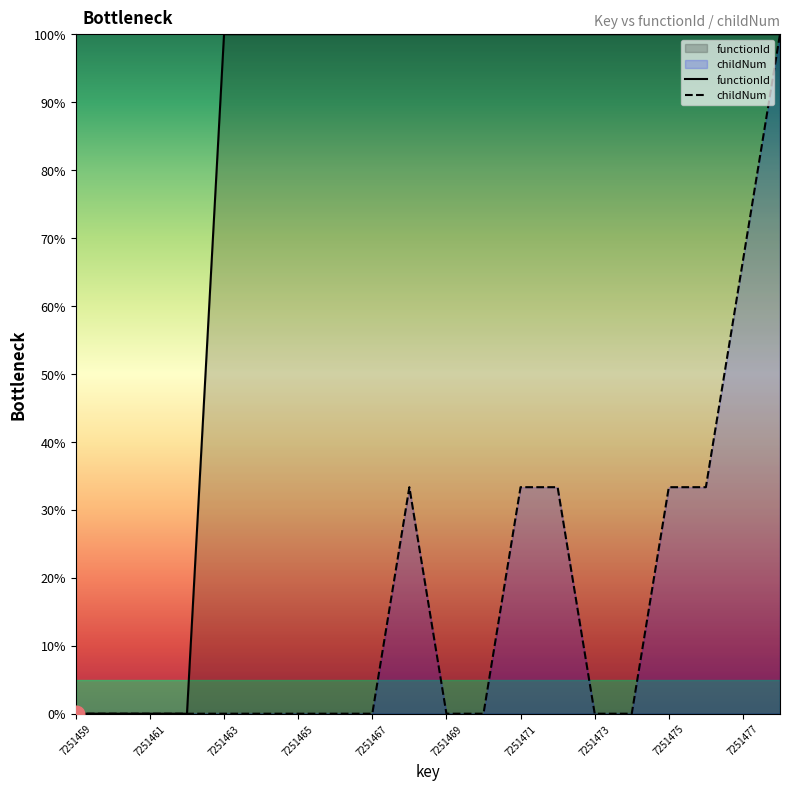

What is the average value of the functionId series?

80.0